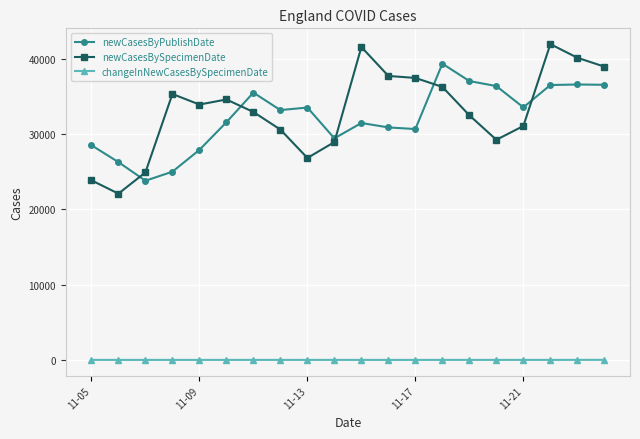

Does the chart have visible grid lines?

Yes